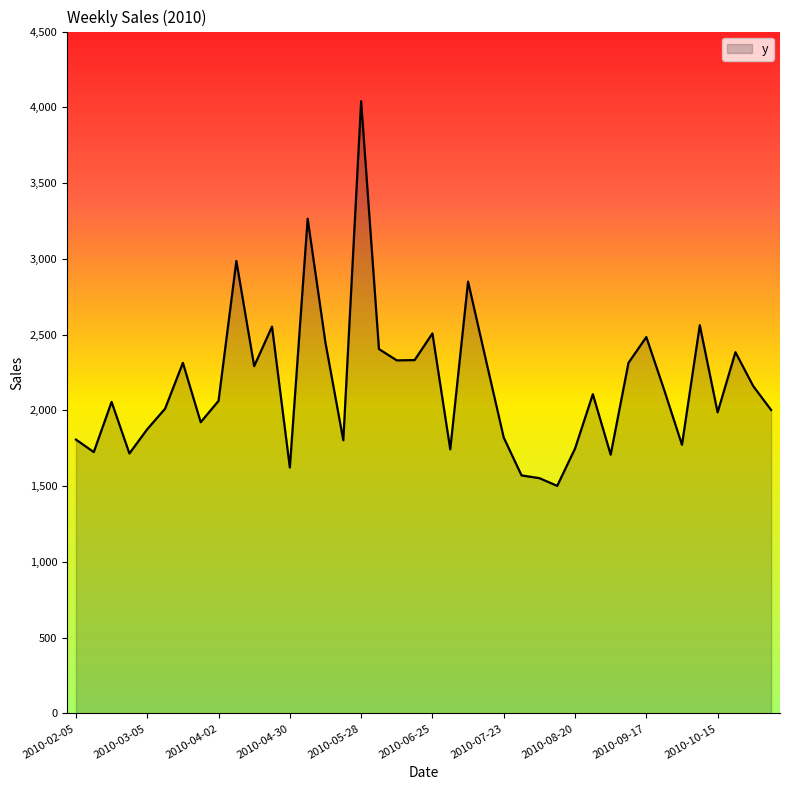

What is the greatest value displayed?

4040.0